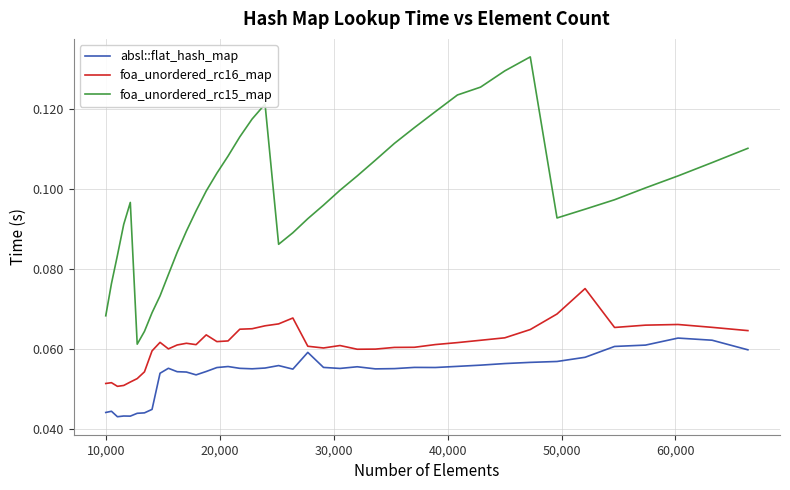

True or false: foa_unordered_rc15_map and foa_unordered_rc16_map cross at least once.

False